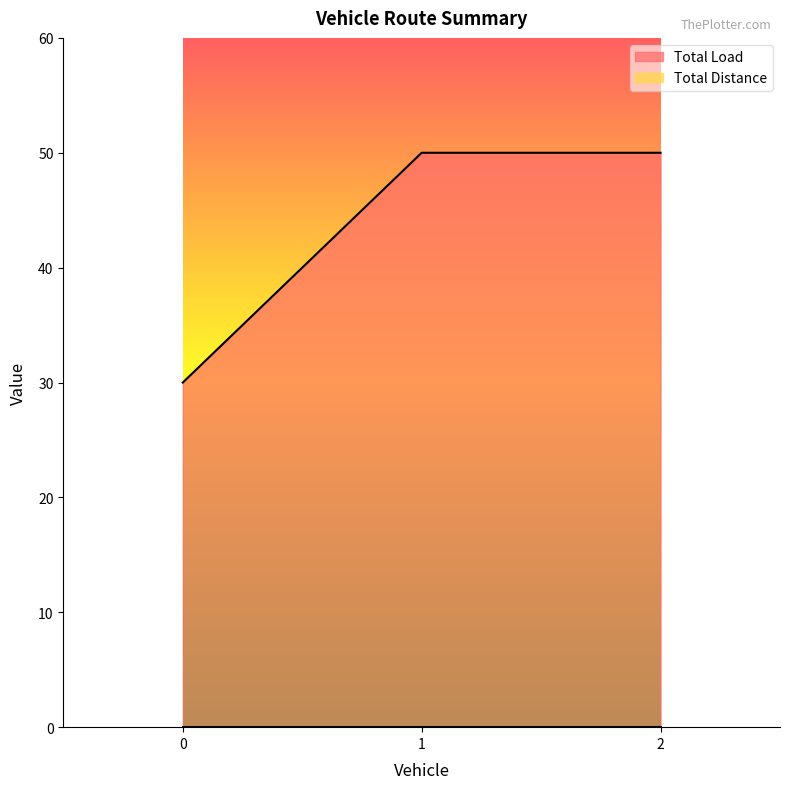

What is the greatest value displayed?

50